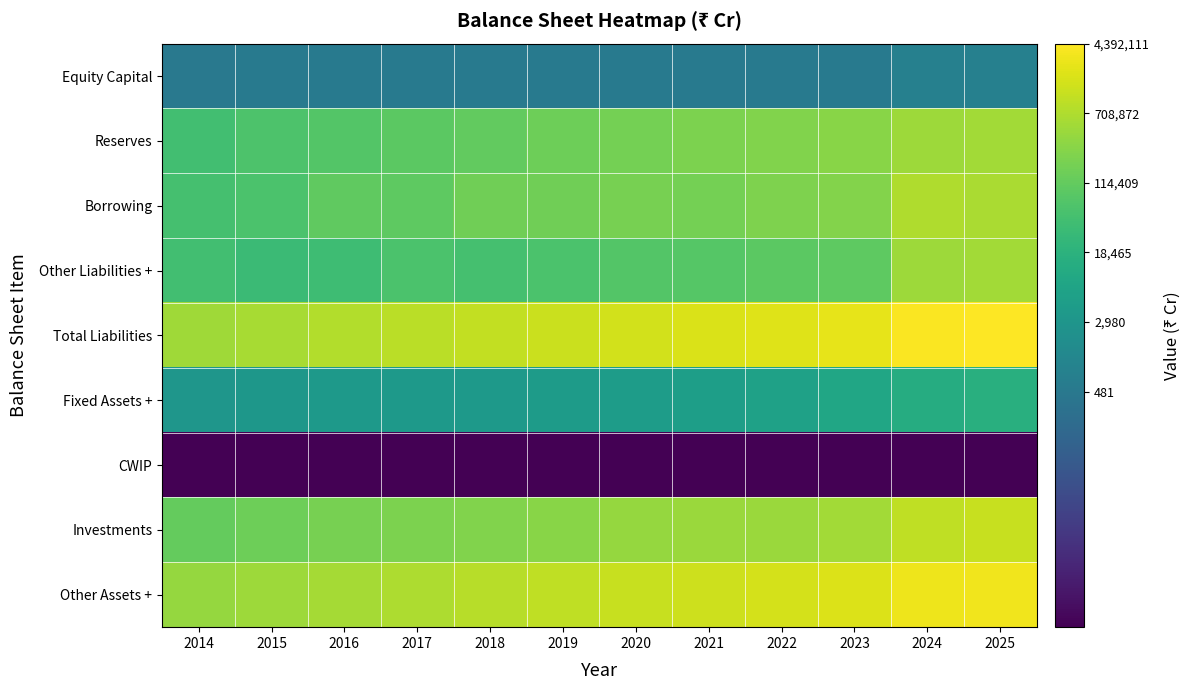

Reading left to right, list all the values displayed in this chart.

Equity Capital: 2014=2.7	2015=2.7	2016=2.7	2017=2.7	2018=2.7	2019=2.7	2020=2.7	2021=2.7	2022=2.7	2023=2.7	2024=2.9	2025=2.9
Reserves: 2014=4.6	2015=4.8	2016=4.9	2017=5.0	2018=5.0	2019=5.2	2020=5.2	2021=5.3	2022=5.4	2023=5.5	2024=5.7	2025=5.7
Borrowing: 2014=4.7	2015=4.8	2016=5.0	2017=5.0	2018=5.2	2019=5.2	2020=5.3	2021=5.2	2022=5.4	2023=5.4	2024=5.9	2025=5.8
Other Liabilities +: 2014=4.6	2015=4.5	2016=4.6	2017=4.8	2018=4.7	2019=4.8	2020=4.9	2021=4.9	2022=5.0	2023=5.0	2024=5.7	2025=5.7
Total Liabilities: 2014=5.7	2015=5.8	2016=5.9	2017=6.0	2018=6.0	2019=6.1	2020=6.2	2021=6.3	2022=6.3	2023=6.4	2024=6.6	2025=6.6
Fixed Assets +: 2014=3.5	2015=3.5	2016=3.6	2017=3.6	2018=3.6	2019=3.6	2020=3.7	2021=3.7	2022=3.8	2023=3.9	2024=4.1	2025=4.2
CWIP: 2014=0.0	2015=0.0	2016=0.0	2017=0.0	2018=0.0	2019=0.0	2020=0.0	2021=0.0	2022=0.0	2023=0.0	2024=0.0	2025=0.0
Investments: 2014=5.1	2015=5.2	2016=5.3	2017=5.3	2018=5.4	2019=5.5	2020=5.6	2021=5.6	2022=5.7	2023=5.7	2024=6.0	2025=6.1
Other Assets +: 2014=5.6	2015=5.7	2016=5.8	2017=5.8	2018=5.9	2019=6.0	2020=6.1	2021=6.1	2022=6.2	2023=6.3	2024=6.5	2025=6.5